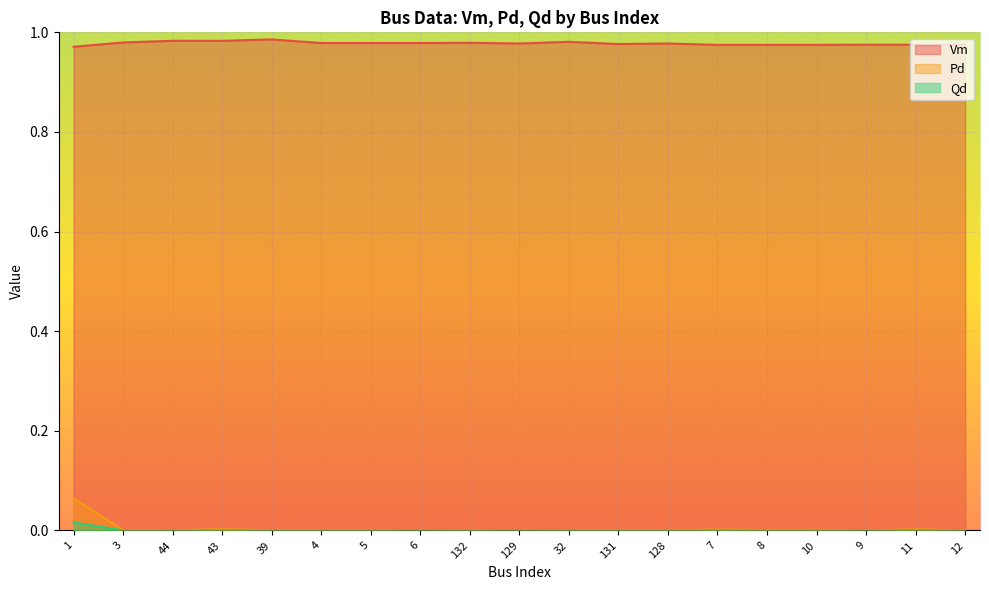

Reading right to left, transcribe all the data shown in this chart.

Vm: 1.0	1.0	1.0	1.0	1.0	1.0	1.0	1.0	1.0	1.0	1.0	1.0	1.0	1.0	1.0	1.0	1.0	1.0	1.0
Pd: 0.0	0.0	0.0	0.0	0.0	0.0	0.0	0.0	0.0	0.0	0.0	0.0	0.0	0.0	0.0	0.0	0.0	0.0	0.1
Qd: 0.0	0.0	0.0	0.0	0.0	0.0	0.0	0.0	0.0	0.0	0.0	0.0	0.0	0.0	0.0	0.0	0.0	0.0	0.0